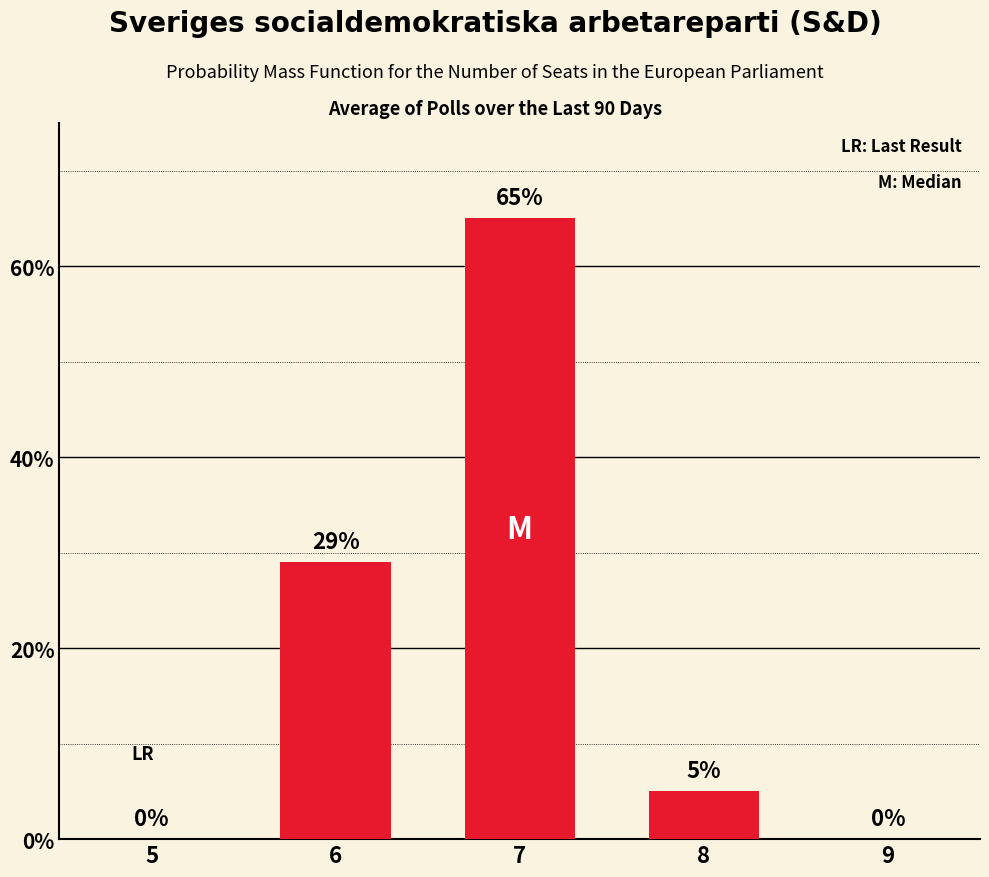

What is the sum of all values?

99